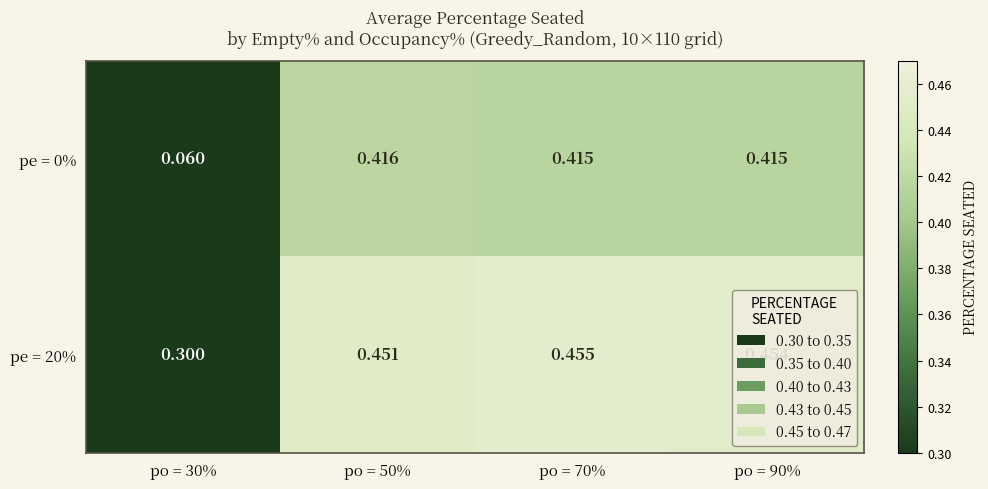

Is the value of pe = 0% at po = 70% greater than the value of pe = 20% at po = 50%?

No